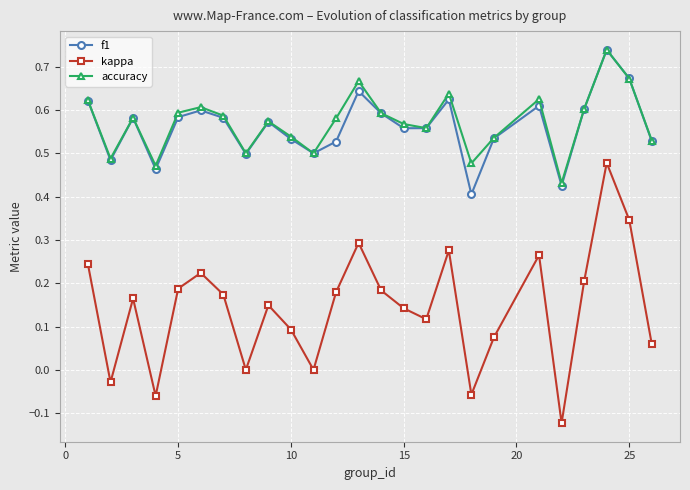

Which series has the largest range (max minus min)?

kappa